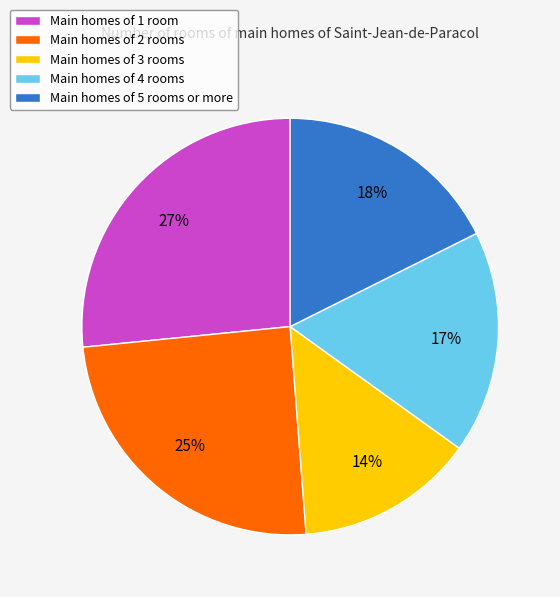

To the nearest percent, what is the average slice percentage?

20%